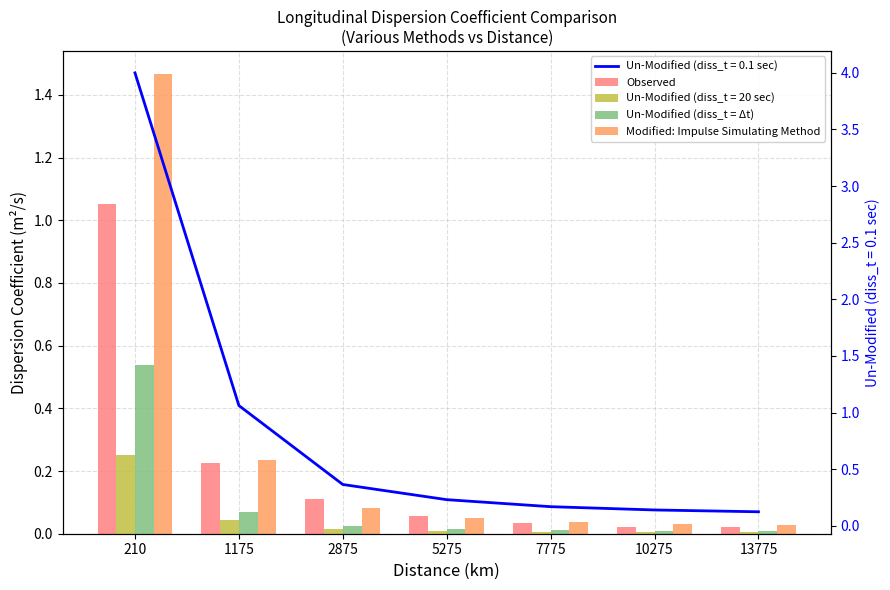

Count the number of categories in the chart.

7